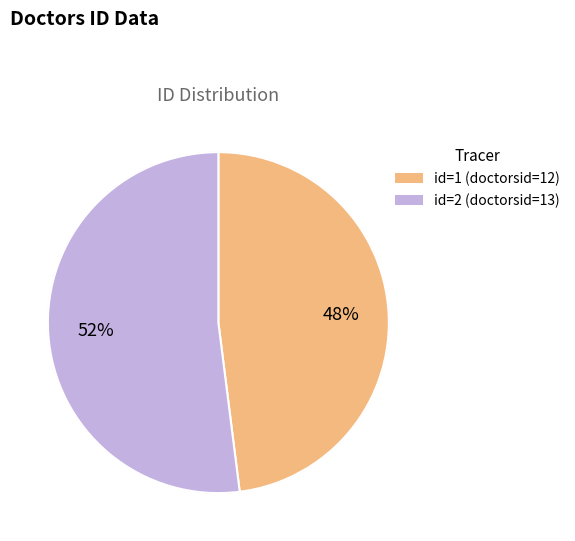

Which category accounts for the majority?

id=2 (doctorsid=13)